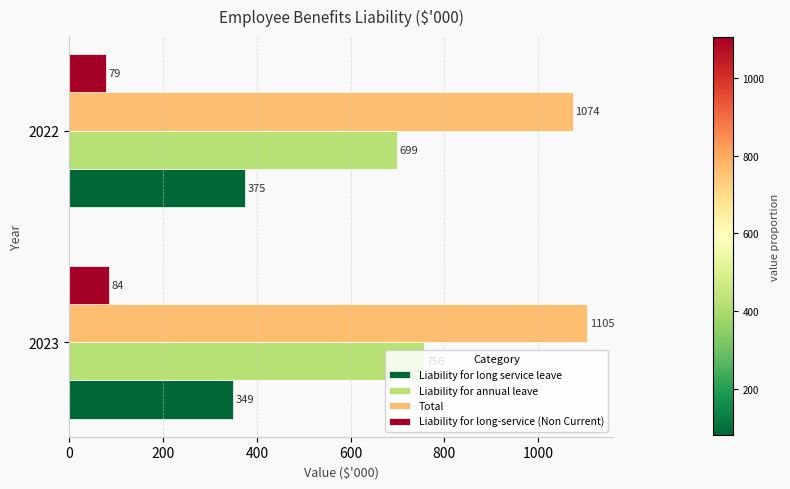

Rank the series by their average value, from highest to lowest.

Total, Liability for annual leave, Liability for long service leave, Liability for long-service (Non Current)